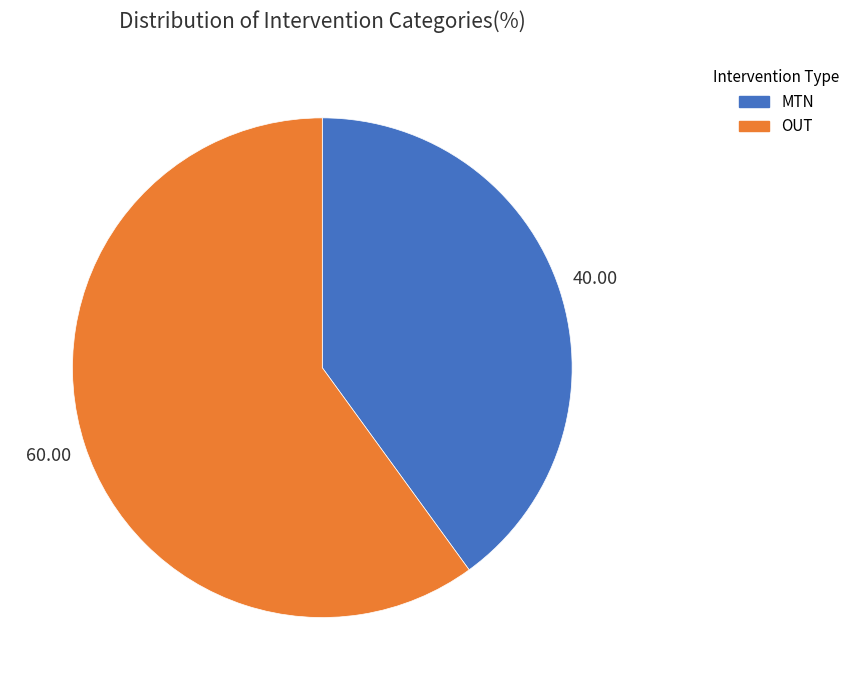

Rank the categories by value from lowest to highest.

MTN, OUT